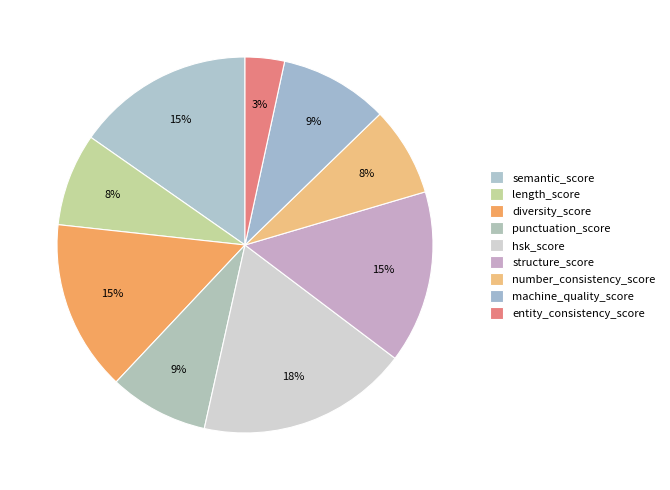

To the nearest percent, what portion does punctuation_score represent?

9%